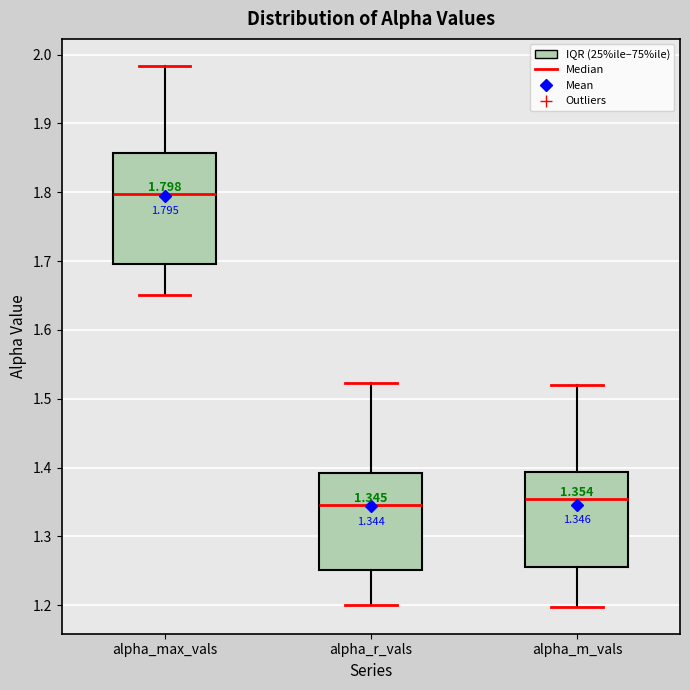

Which box is the tallest, from its lower edge to its upper edge?

alpha_max_vals